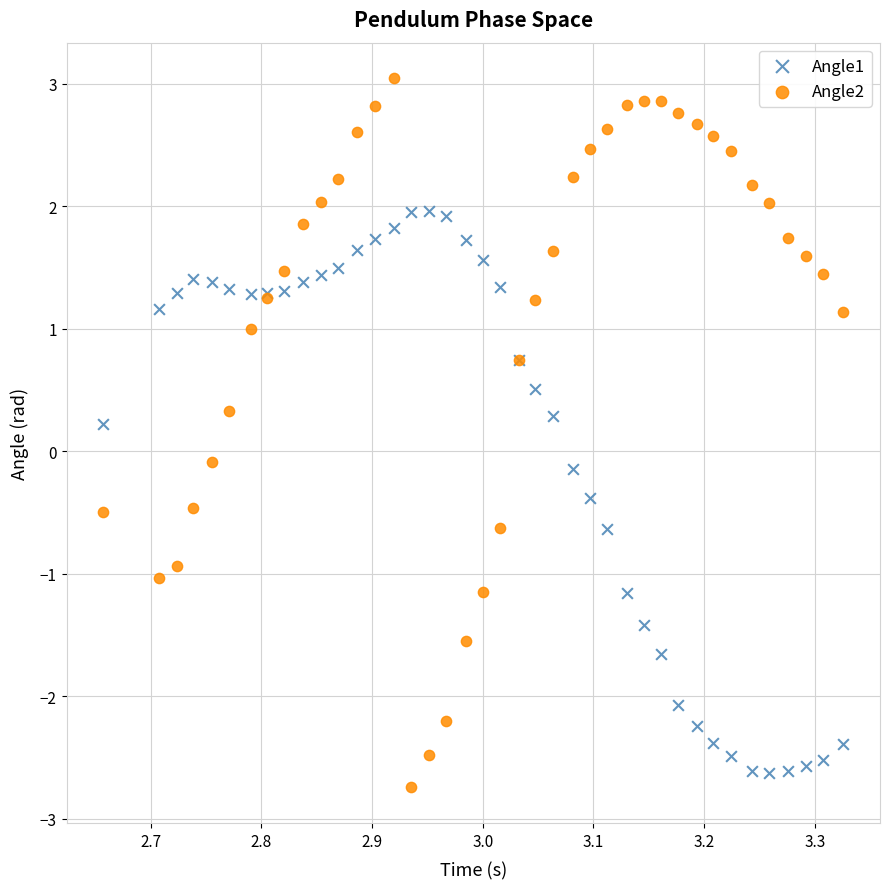

What is the X range (max minus min) for the scatter plot?

0.7